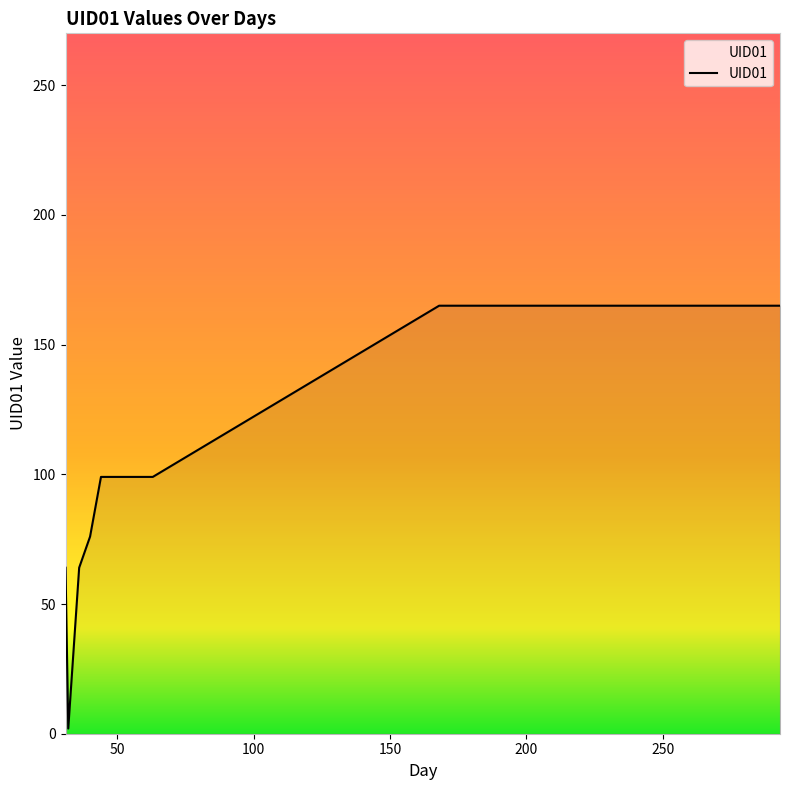

Count the values in the range 99 to 165.

16